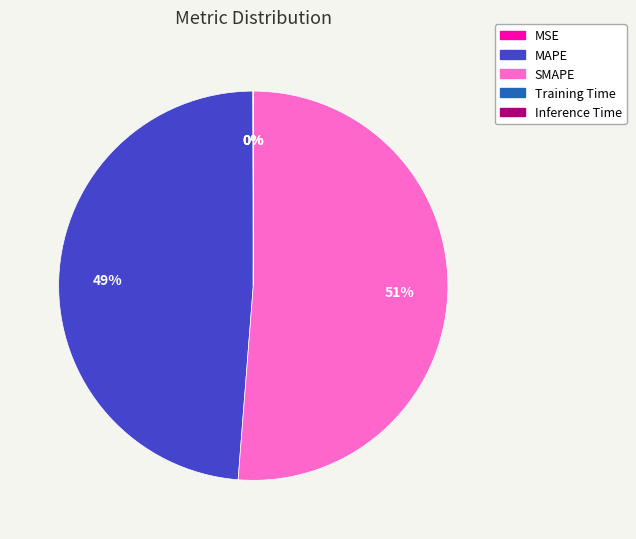

To the nearest percent, what is the difference between the largest and smallest slice percentages?

51%